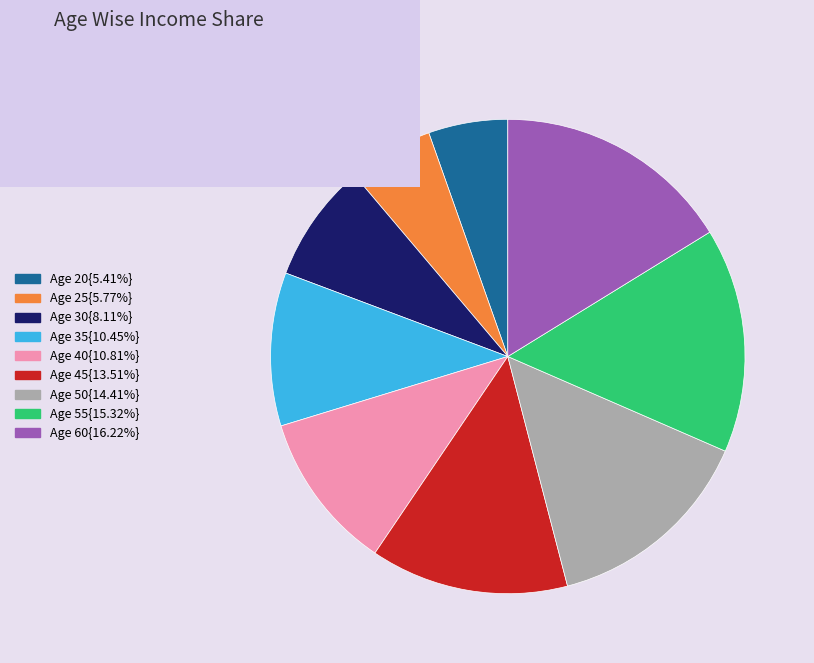

Is there any slice that represents more than half of the pie?

No